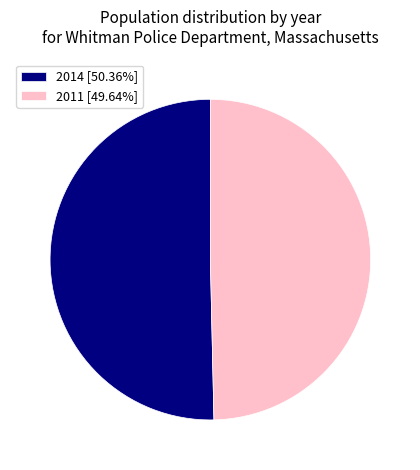

Is it true that 2011 is 50% of the pie?

True